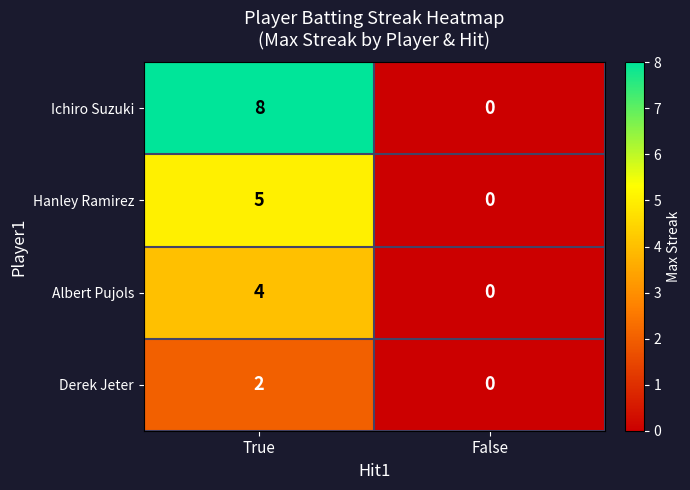

Between True and False, which series saw the biggest shift?

Ichiro Suzuki